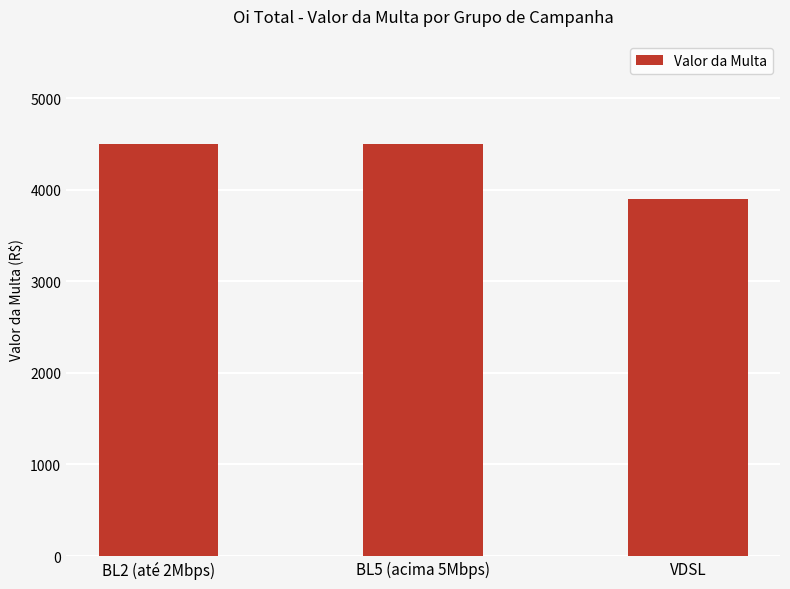

What is the label of the 2nd bar from the right?

BL5 (acima 5Mbps)